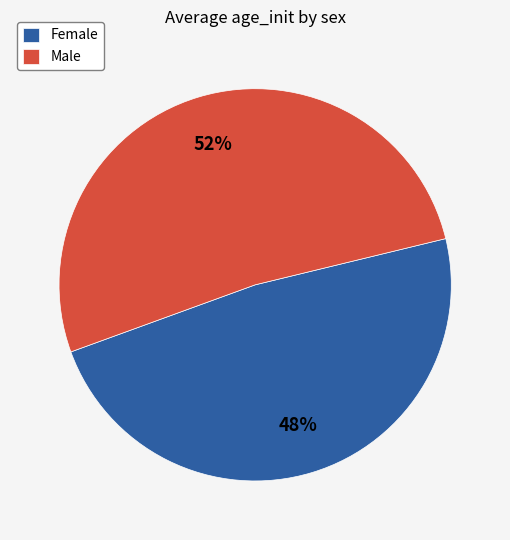

To the nearest percent, what is the average slice percentage?

50%